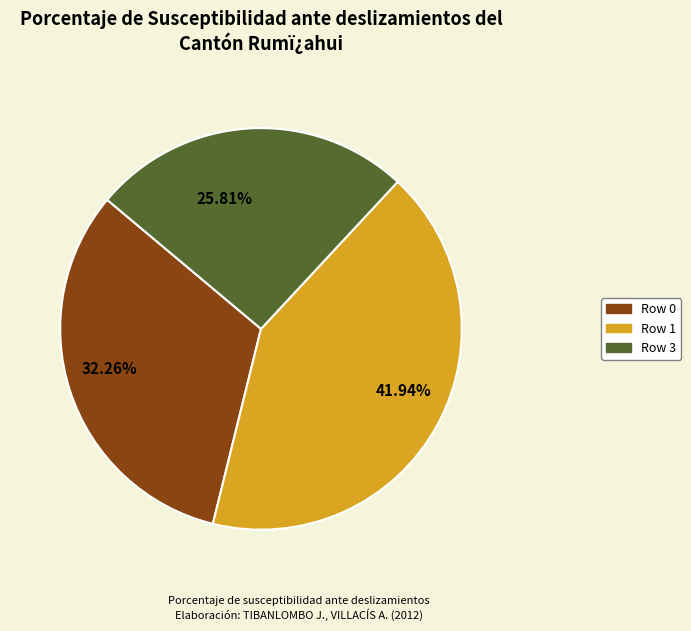

Is there a majority slice in this chart?

No